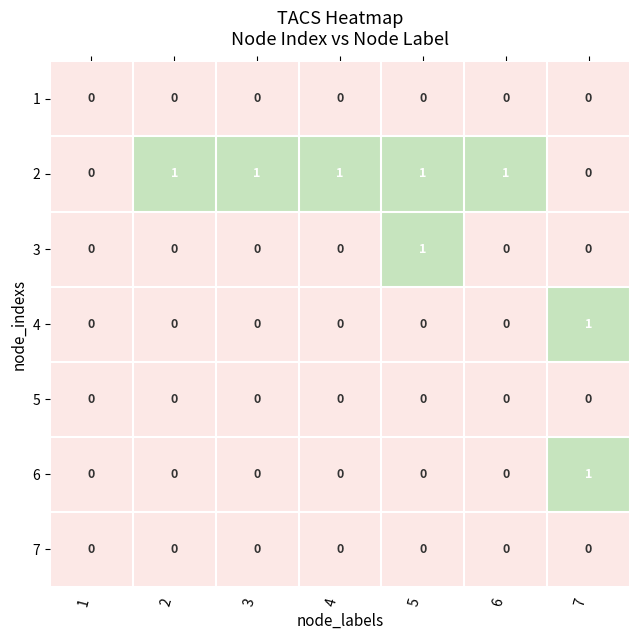

Which series changed the most between 4 and 5?

3